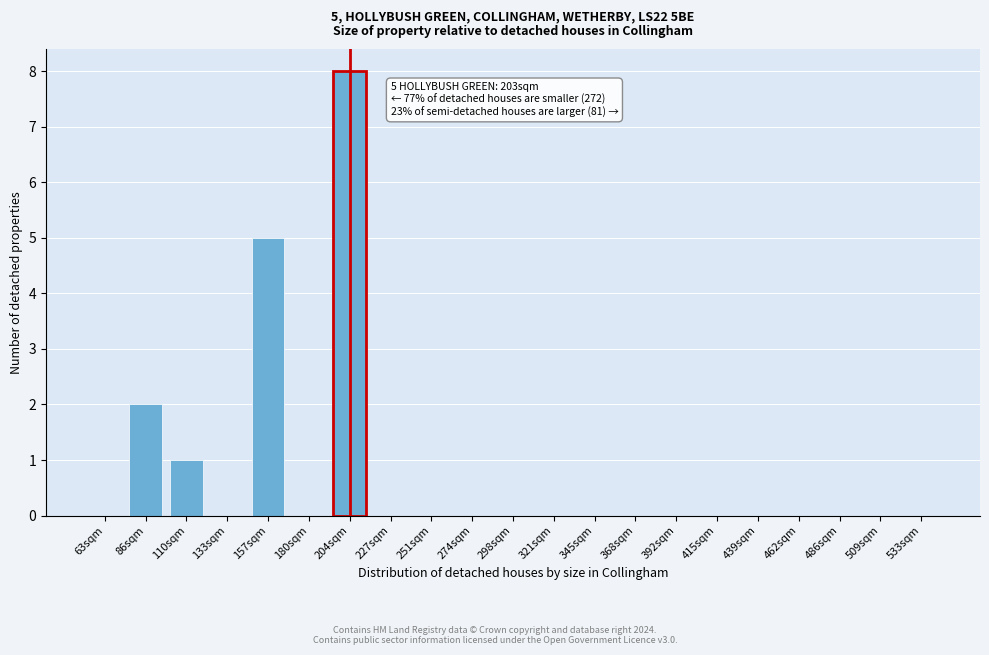

True or false: the data shows 4 at 486sqm.

False